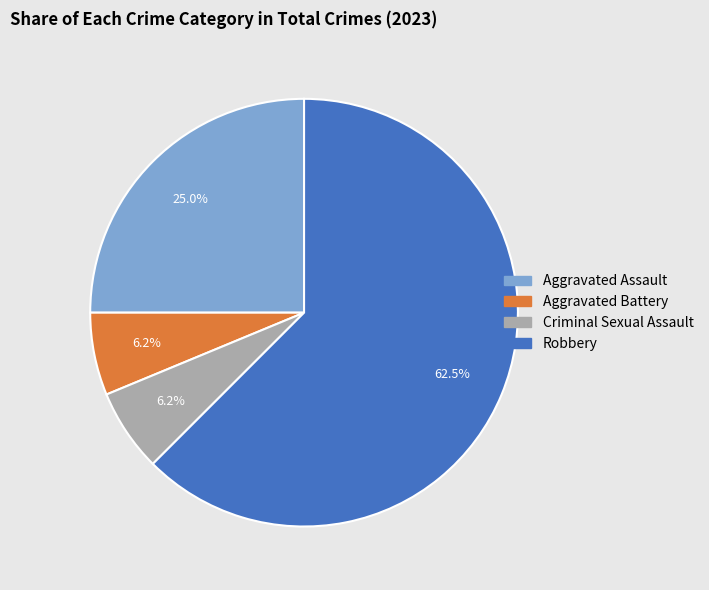

How many segments does this pie chart have?

4